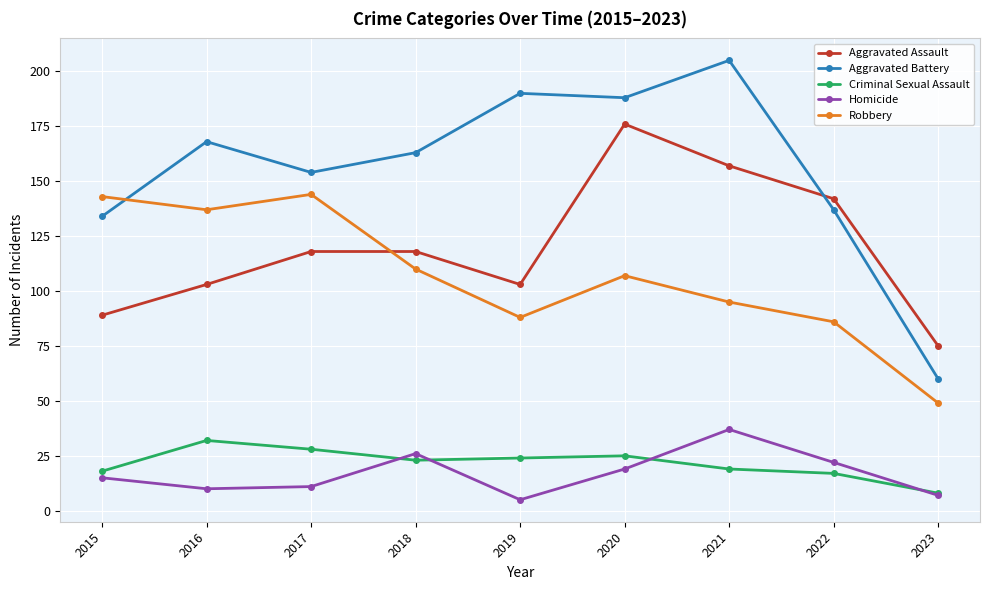

How many series are shown in this chart?

5